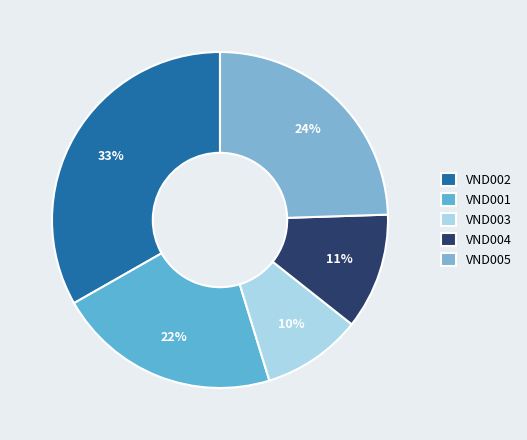

What is the smallest slice in the pie chart?

VND003